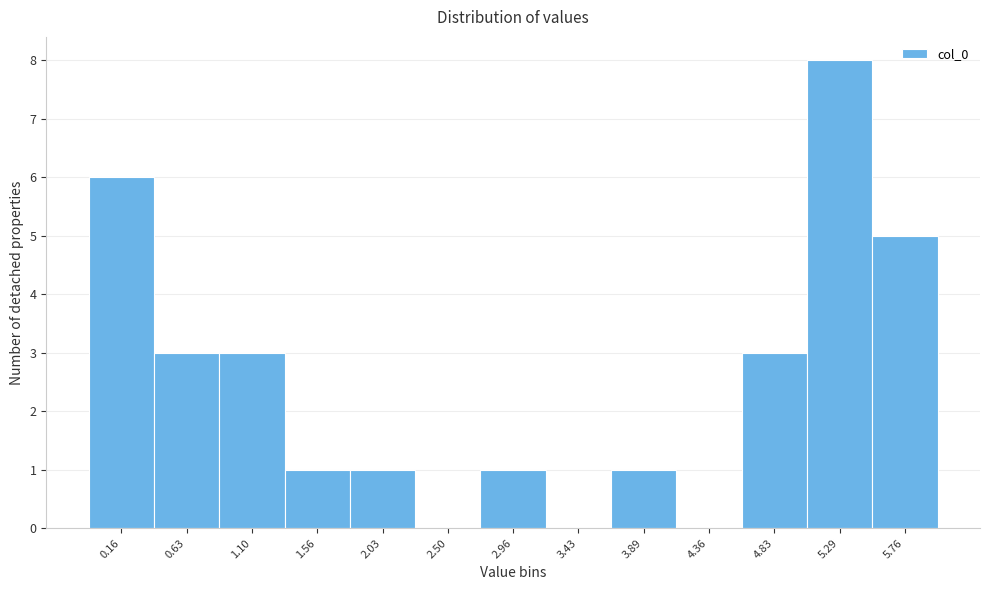

Reading left to right, list all the values displayed in this chart.

0.16=6	0.63=3	1.10=3	1.56=1	2.03=1	2.50=0	2.96=1	3.43=0	3.89=1	4.36=0	4.83=3	5.29=8	5.76=5